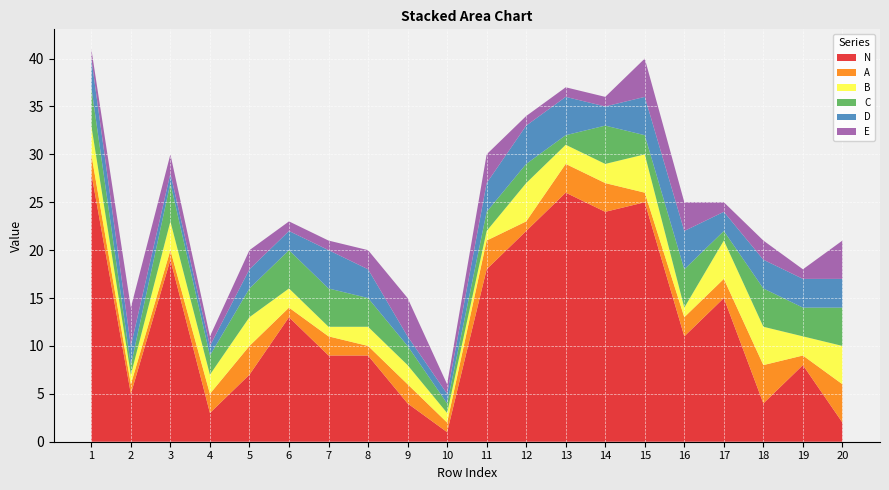

Reading left to right, extract all data points from this chart.

A: 2	1	1	2	3	1	2	1	2	1	3	1	3	3	1	2	2	4	1	4
B: 3	1	3	2	3	2	1	2	2	1	1	4	2	2	4	1	4	4	2	4
C: 4	1	4	2	3	4	4	3	2	1	2	2	1	4	2	4	1	4	3	4
D: 3	2	1	1	2	2	4	3	1	1	3	4	4	2	4	4	2	3	3	3
E: 1	4	2	1	2	1	1	2	4	1	3	1	1	1	4	3	1	2	1	4
N: 28	5	19	3	7	13	9	9	4	1	18	22	26	24	25	11	15	4	8	2